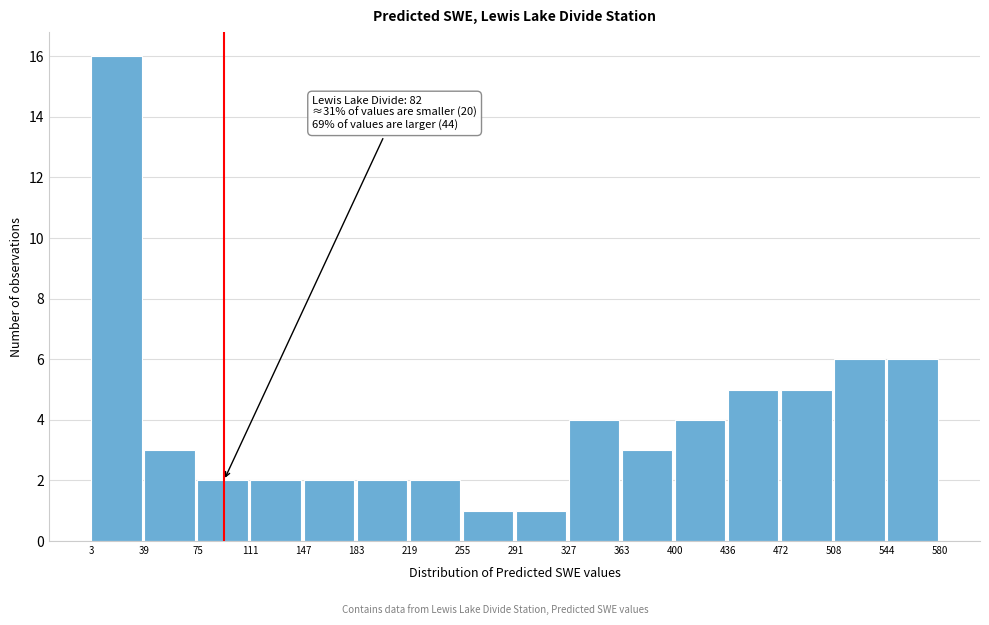

Over which range of the x-axis is the bar tallest?

3 to 39